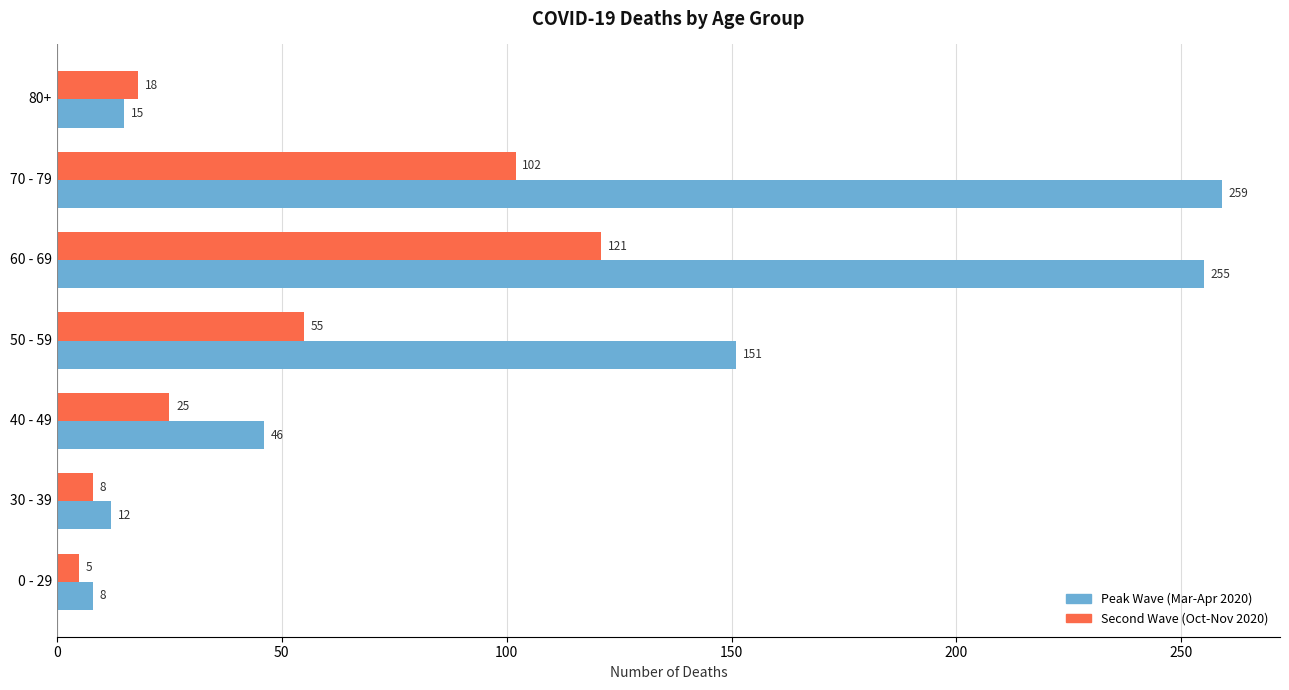

The value of Second Wave (Oct-Nov 2020) at 50 - 59 is 37. True or false?

False